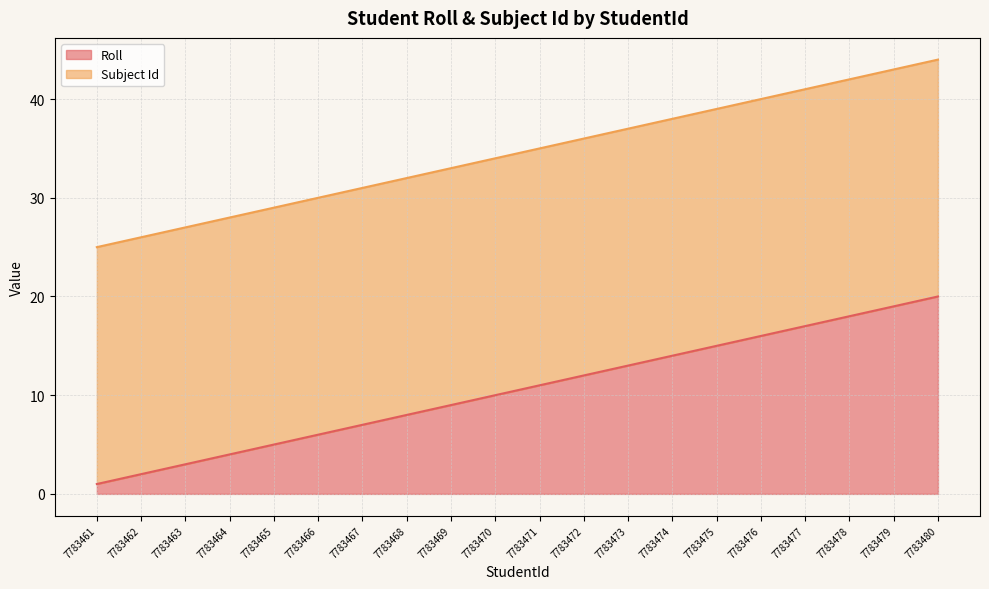

What is the sum of all values?

210